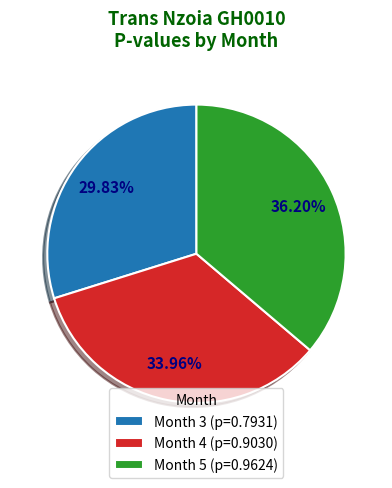

What is the largest slice in the pie chart?

Month 5